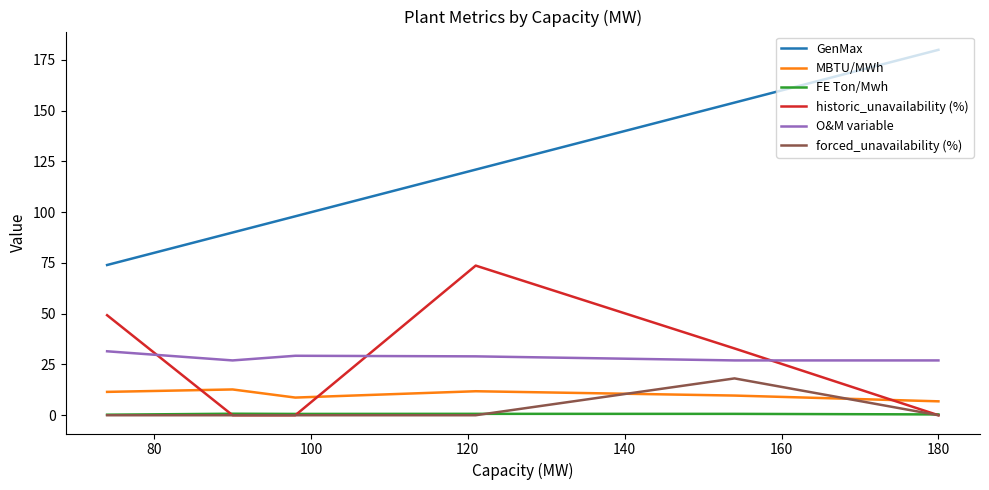

Which series has the largest range (max minus min)?

GenMax